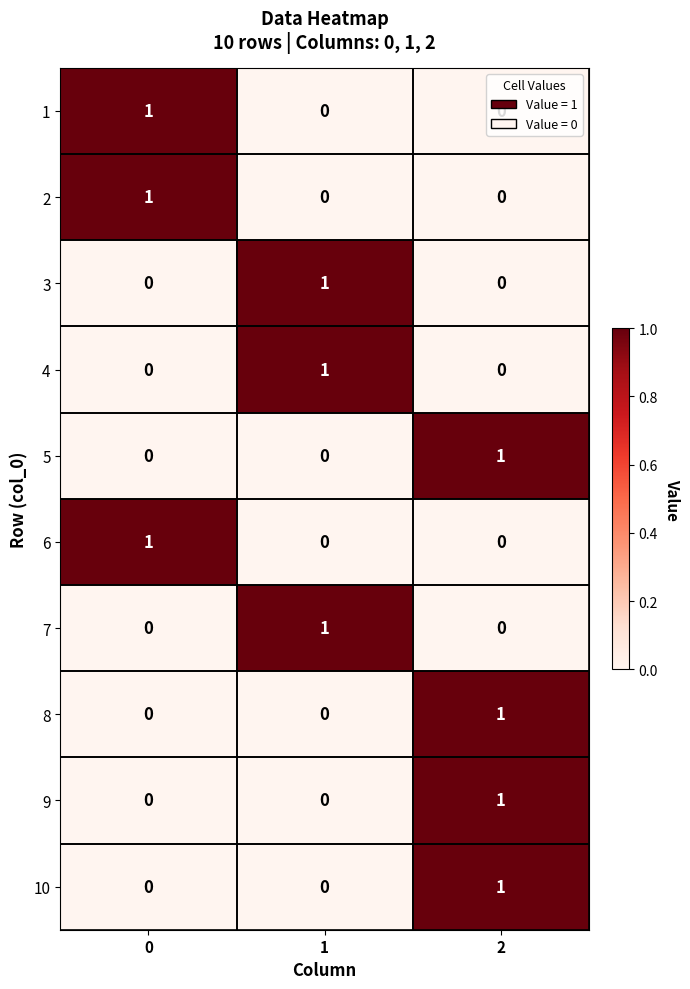

At how many categories does at least one series exceed 0?

3